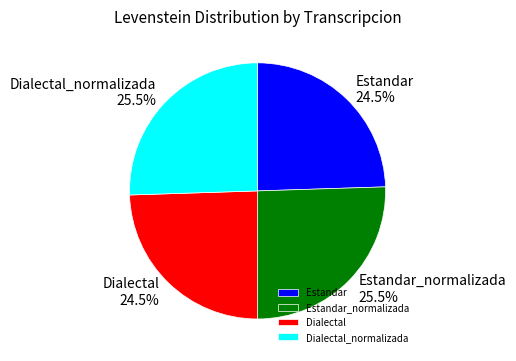

Approximately how many times larger is the value at Dialectal compared to Estandar_normalizada?

1.0